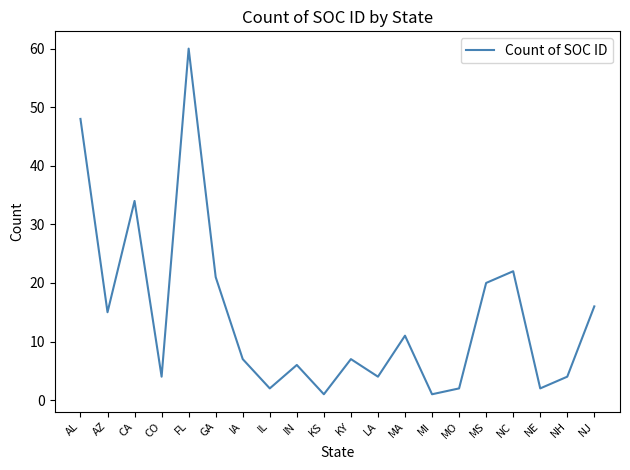

What is the average value?

14